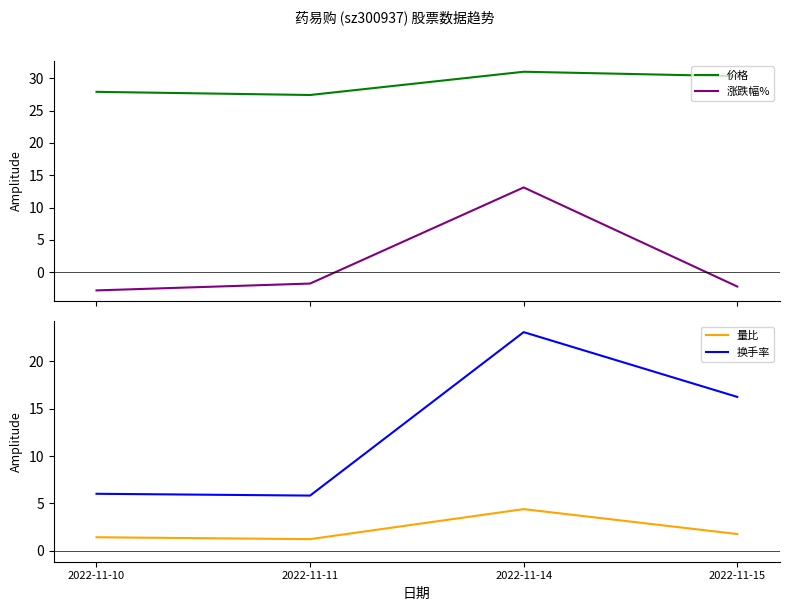

How many lines are shown in the chart?

4